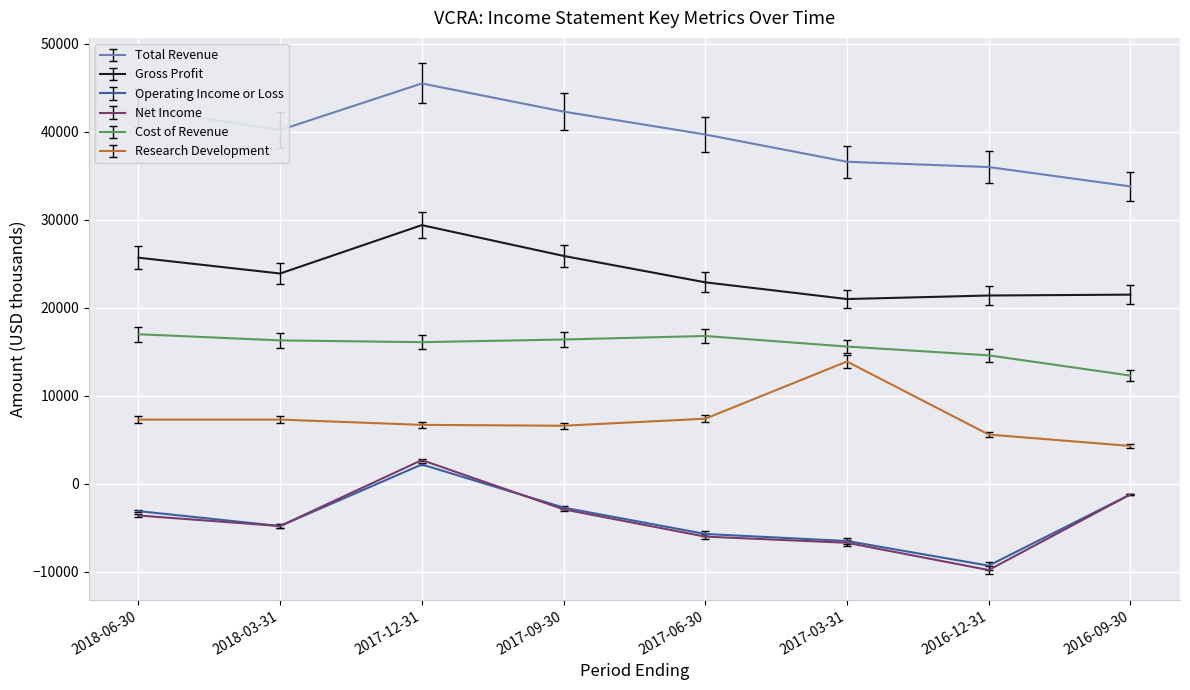

True or false: Cost of Revenue and Gross Profit cross at least once.

False